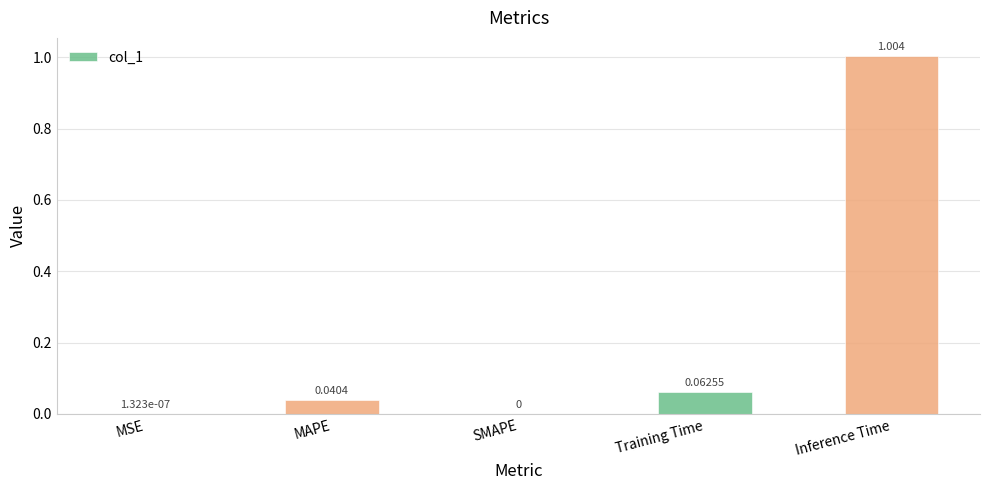

True or false: the data shows 0.0 at MSE.

True